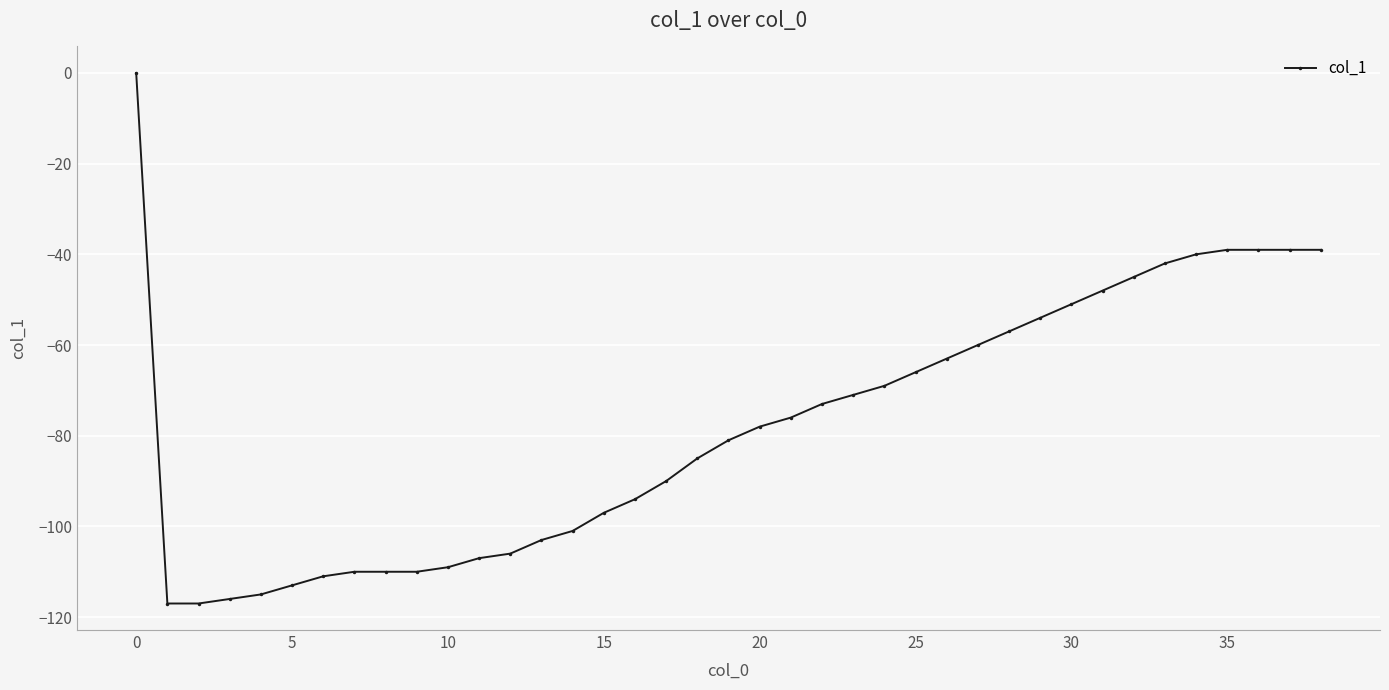

How many values are below zero?

38